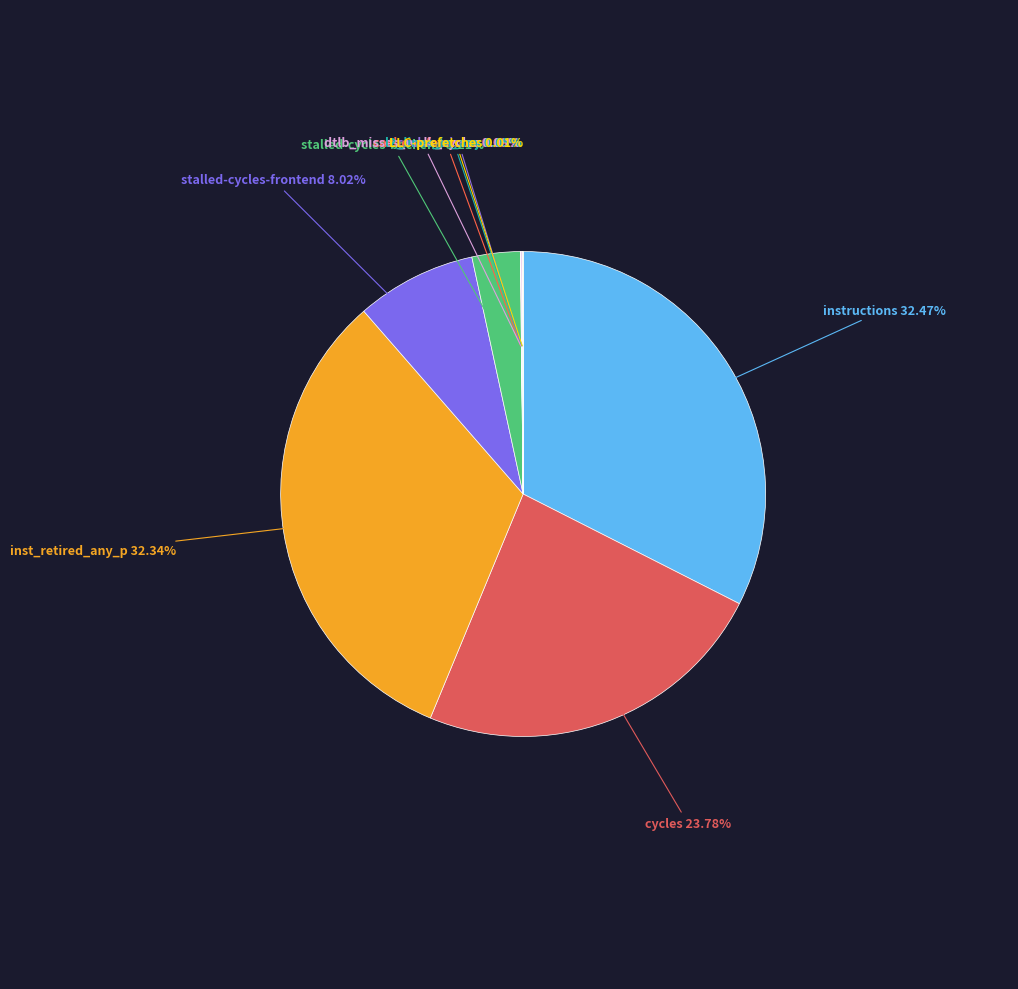

Does dtlb_misses_walk_cycles represent more than half of the total?

No